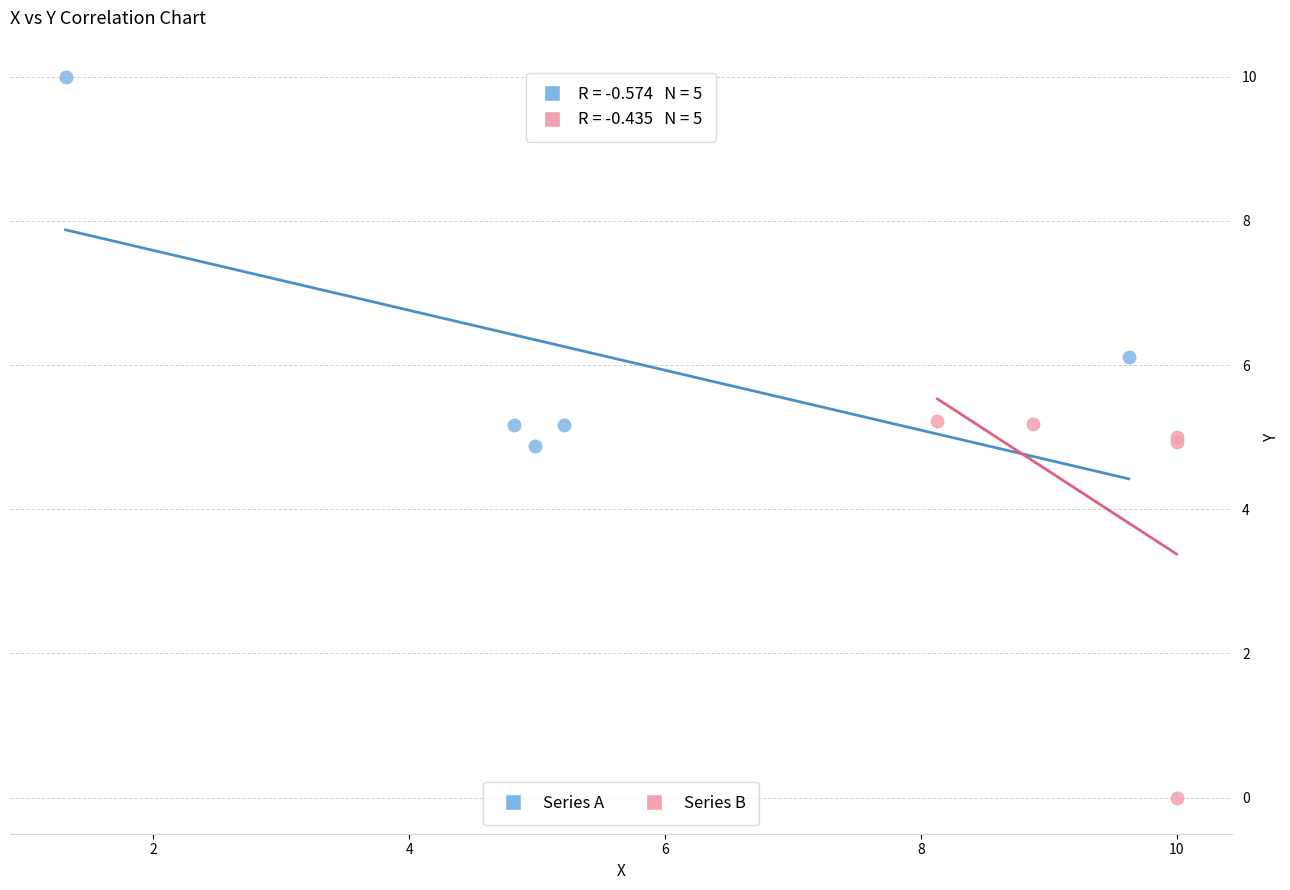

Which series reaches the minimum Y coordinate?

Series B